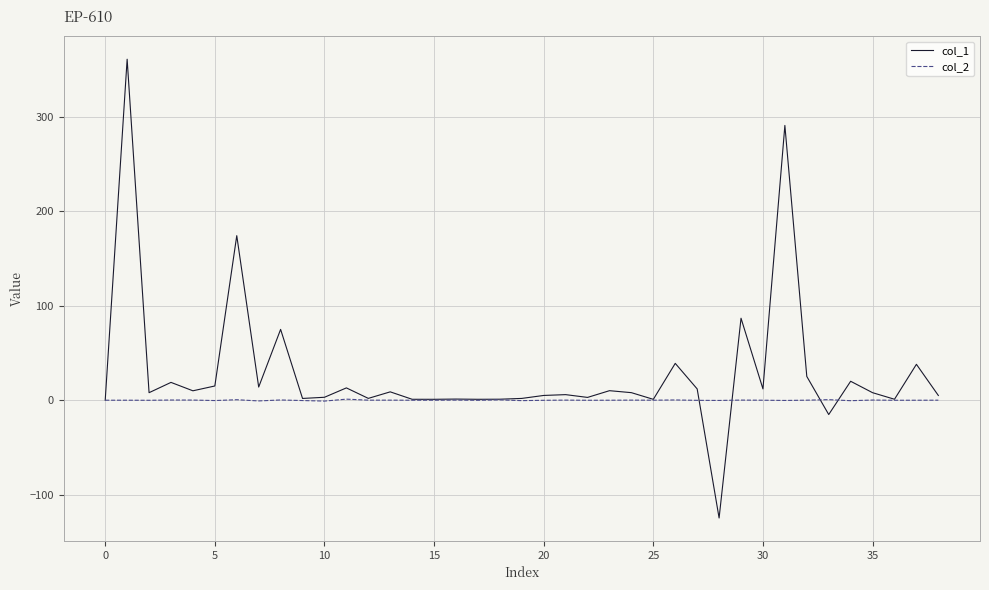

What is the minimum value shown in the chart?

-124.7